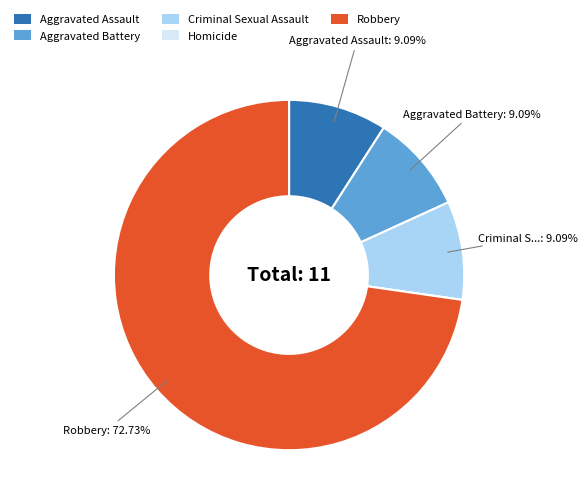

Which category accounts for the majority?

Robbery